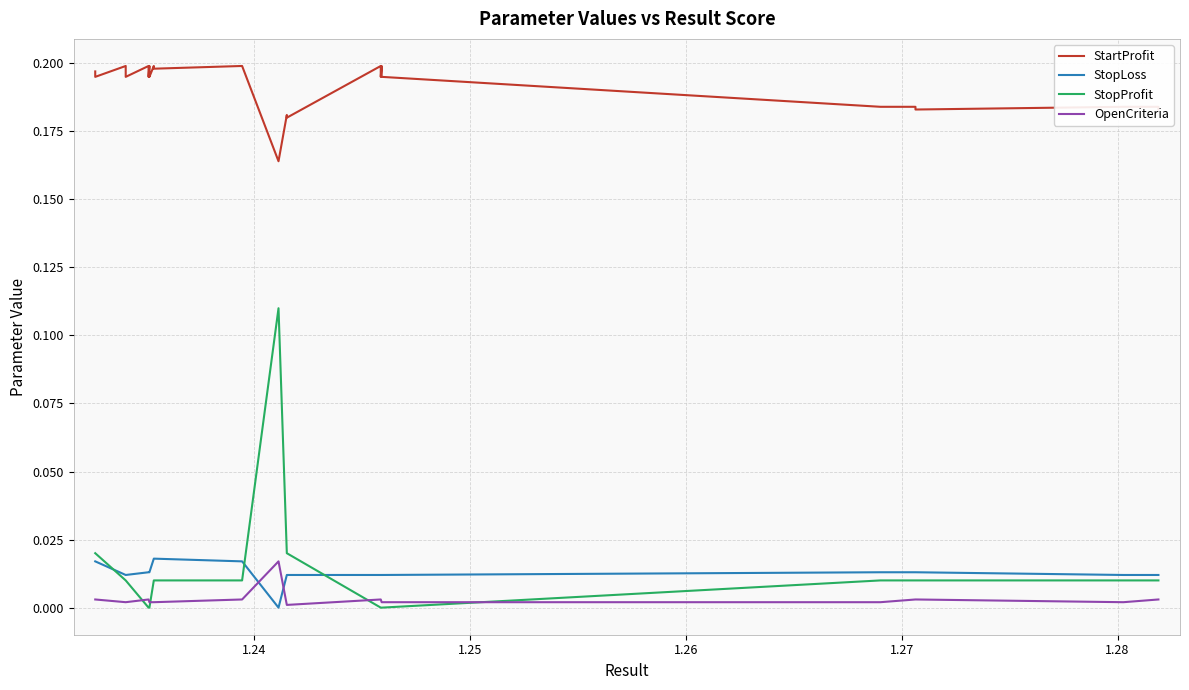

How many interior local peaks does the OpenCriteria series have?

1